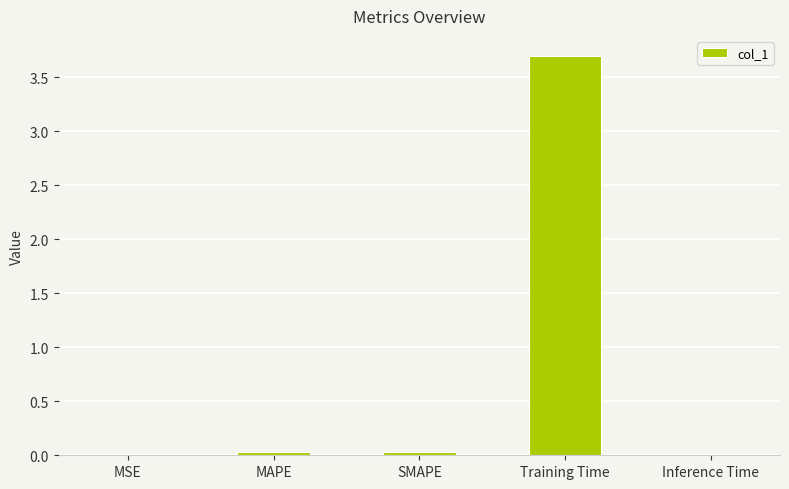

Are the bars horizontal?

No